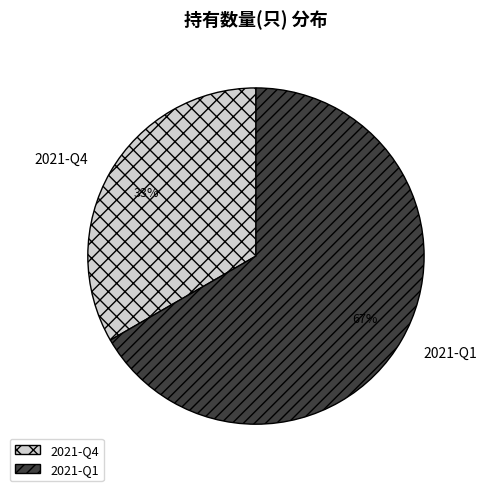

Does any single category account for the majority?

Yes